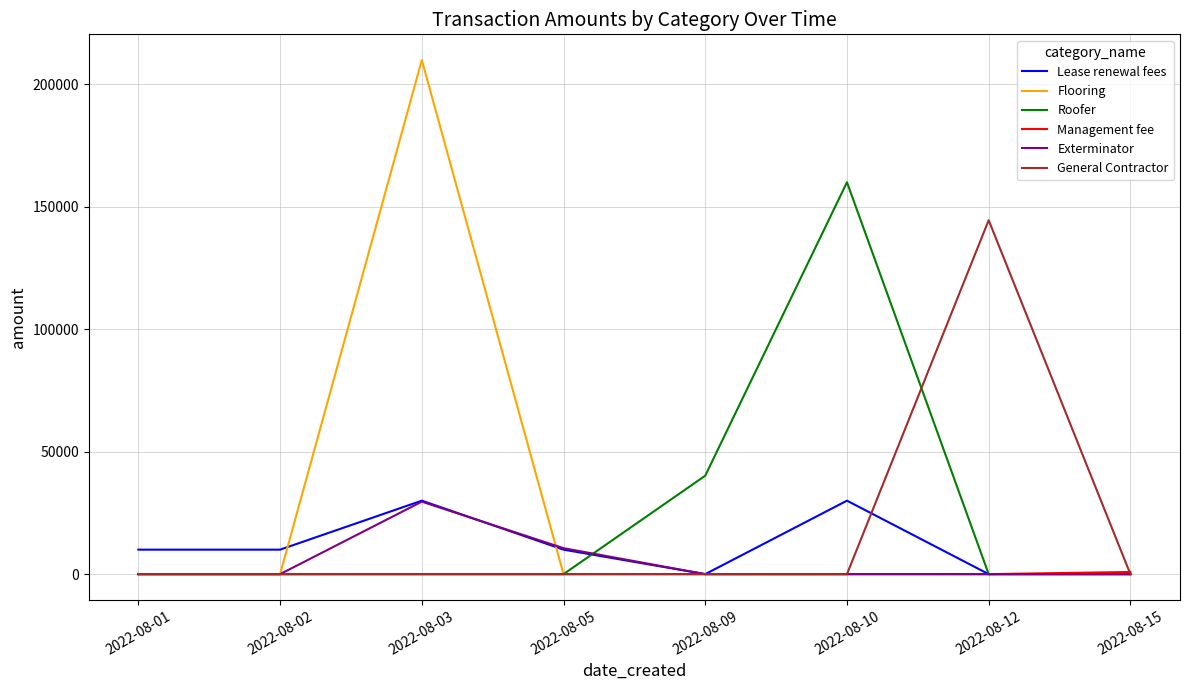

What is the maximum value shown in the chart?

209900